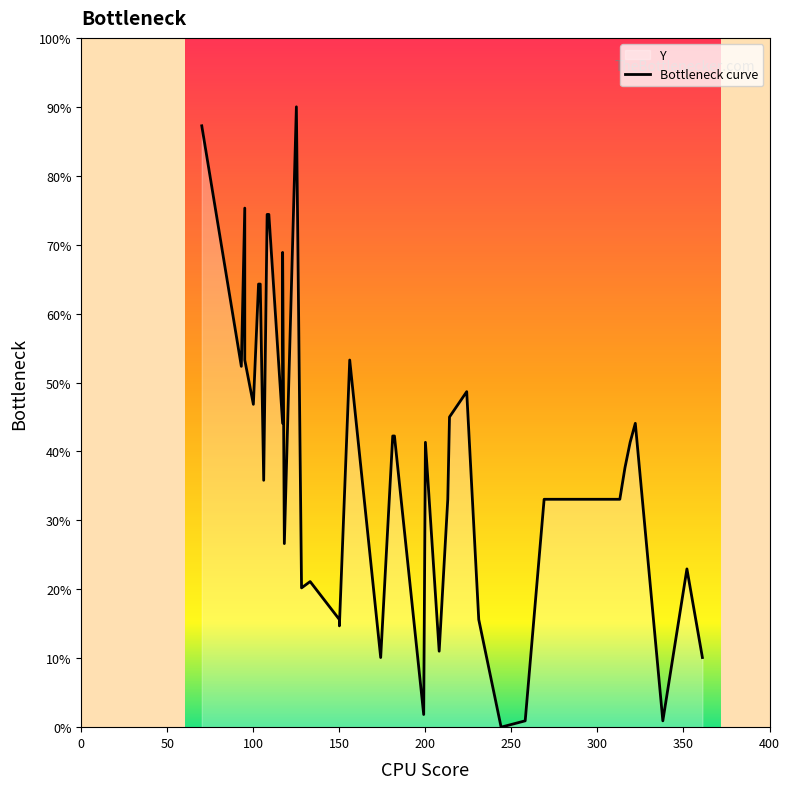

How many positive values are there?

39